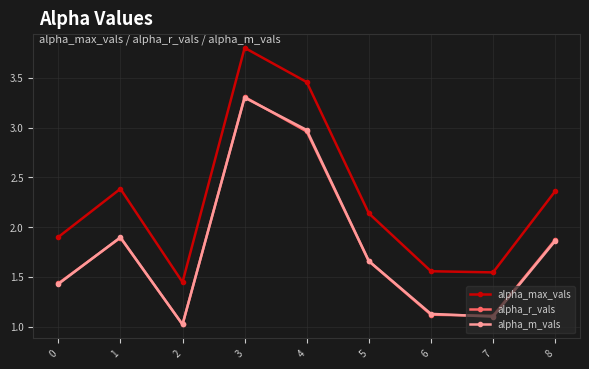

What are all the series names shown in the legend?

alpha_max_vals, alpha_r_vals, alpha_m_vals